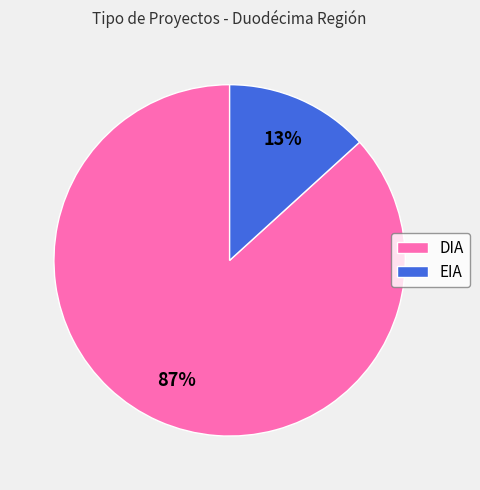

Which has a higher value, DIA or EIA?

DIA